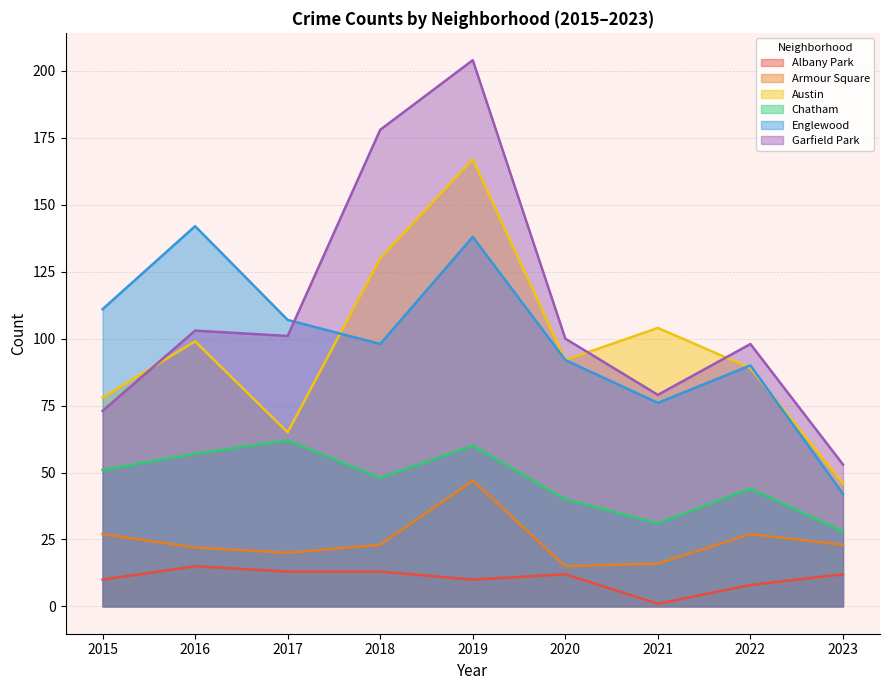

Reading left to right, transcribe all the data shown in this chart.

Albany Park: 10	15	13	13	10	12	1	8	12
Armour Square: 27	22	20	23	47	15	16	27	23
Austin: 78	99	65	130	167	92	104	89	46
Chatham: 51	57	62	48	60	40	31	44	28
Englewood: 111	142	107	98	138	92	76	90	42
Garfield Park: 73	103	101	178	204	100	79	98	53